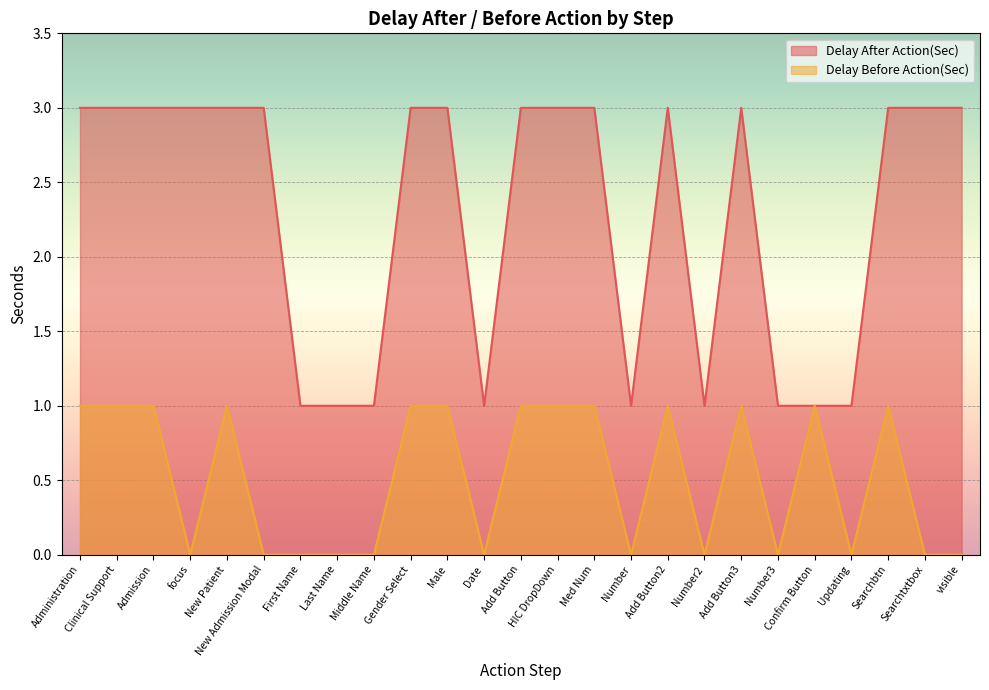

Reading right to left, extract all data points from this chart.

Delay After Action(Sec): visible=3	Searchtxtbox=3	Searchbtn=3	Updating=1	Confirm Button=1	Number3=1	Add Button3=3	Number2=1	Add Button2=3	Number=1	Med Num=3	HIC DropDown=3	Add Button=3	Date=1	Male=3	Gender Select=3	Middle Name=1	Last Name=1	First Name=1	New Admission Modal=3	New Patient=3	focus=3	Admission=3	Clinical Support=3	Administration=3
Delay Before Action(Sec): visible=0	Searchtxtbox=0	Searchbtn=1	Updating=0	Confirm Button=1	Number3=0	Add Button3=1	Number2=0	Add Button2=1	Number=0	Med Num=1	HIC DropDown=1	Add Button=1	Date=0	Male=1	Gender Select=1	Middle Name=0	Last Name=0	First Name=0	New Admission Modal=0	New Patient=1	focus=0	Admission=1	Clinical Support=1	Administration=1